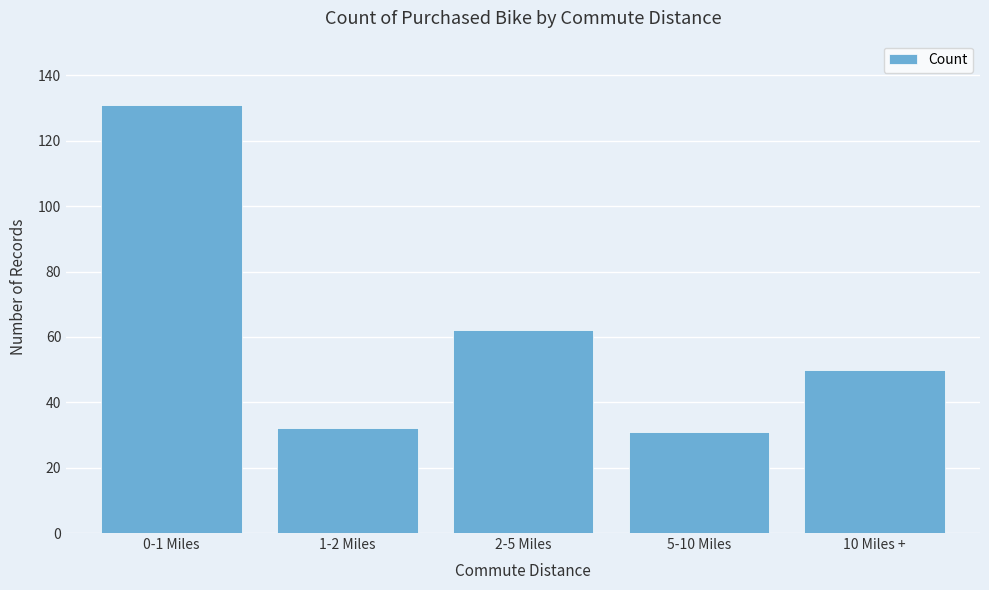

Reading left to right, list all the values displayed in this chart.

0-1 Miles=131	1-2 Miles=32	2-5 Miles=62	5-10 Miles=31	10 Miles +=50